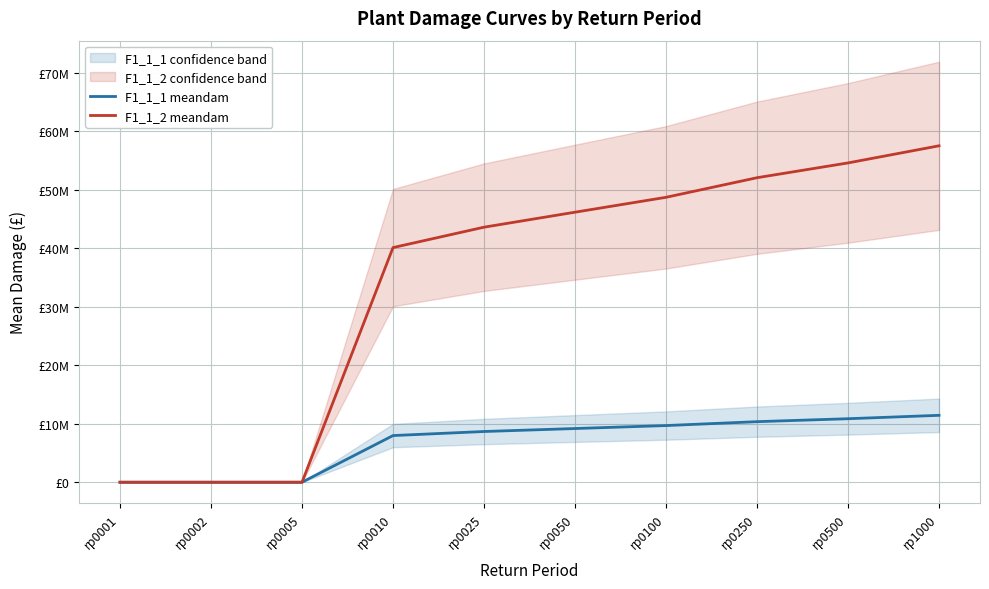

What value does the F1_1_1 meandam series have at rp1000?

11438439.1